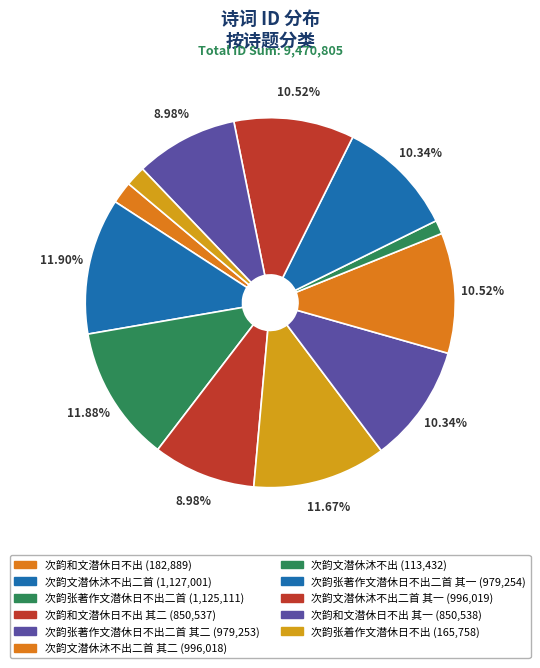

How many segments does this pie chart have?

12